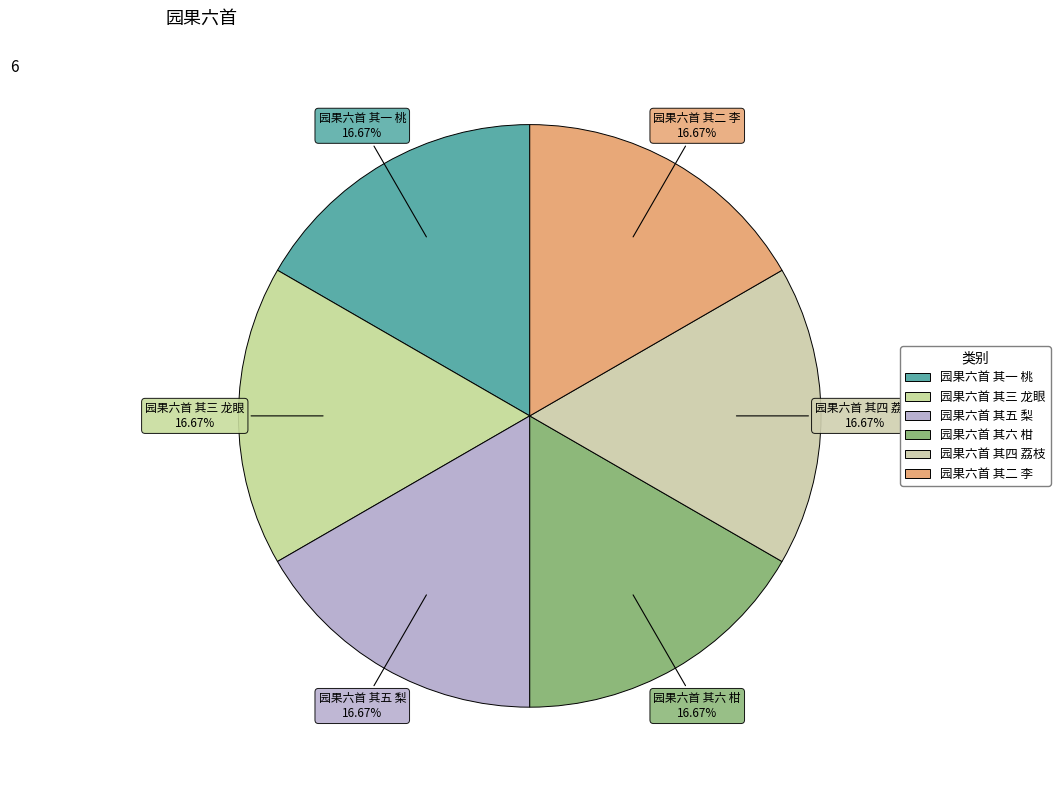

Does any single category account for the majority?

No